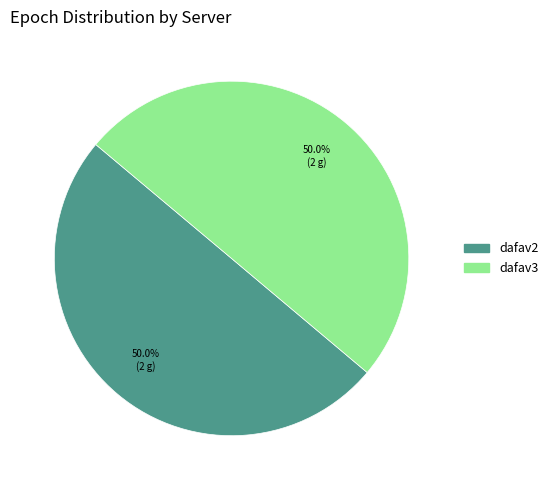

What percentage is NOT represented by dafav2?

50.0%